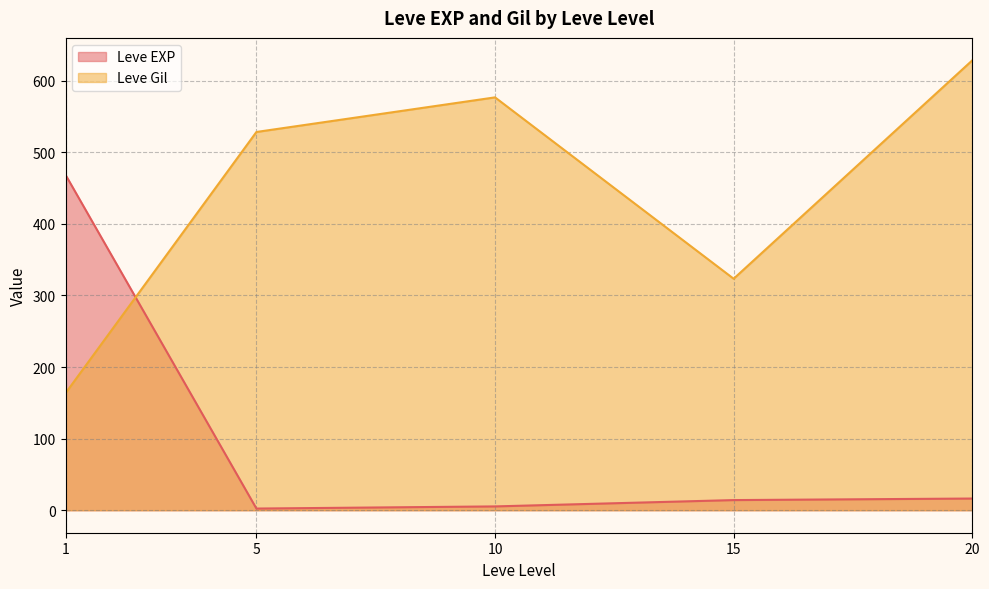

After their last crossing, which series has the higher values: Leve Gil or Leve EXP?

Leve Gil